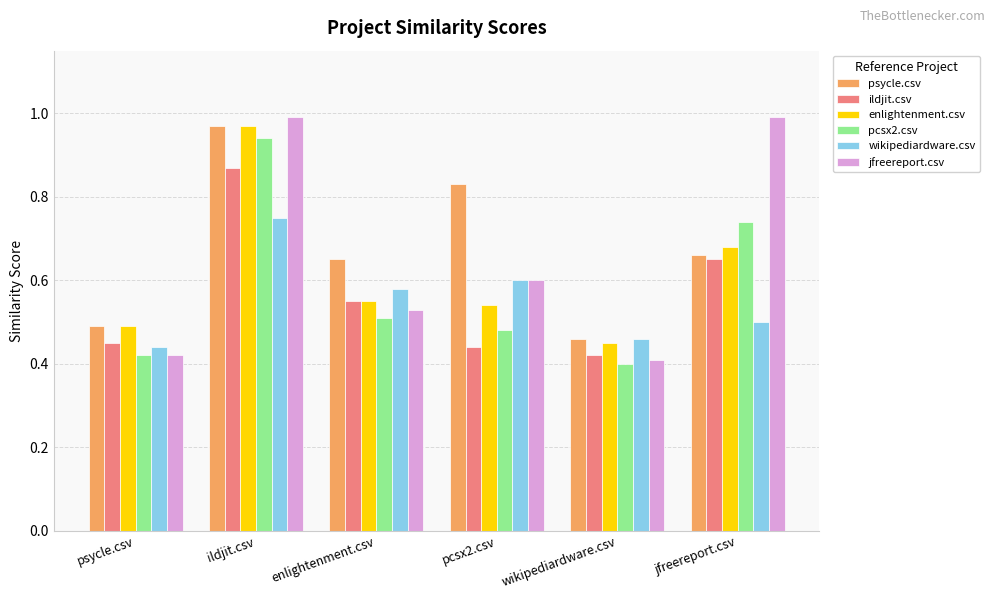

Is it true that ildjit.csv equals 0.3 at psycle.csv?

False